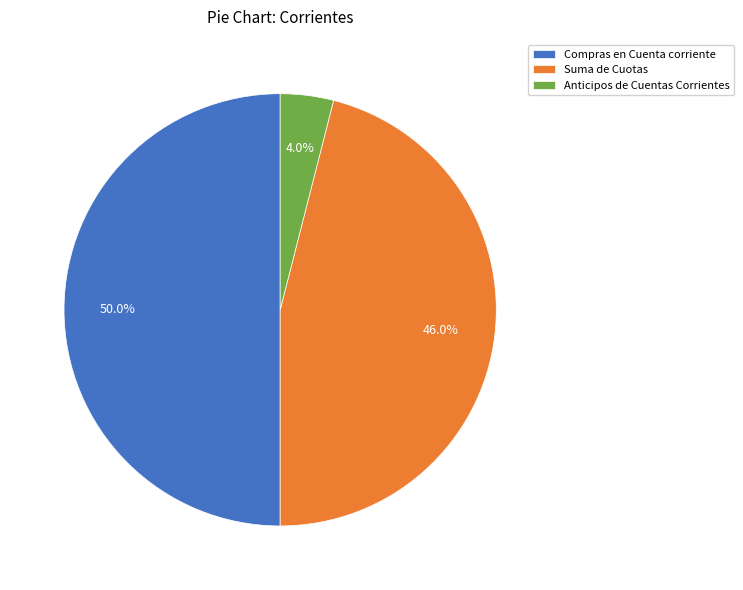

Between Anticipos de Cuentas Corrientes and Compras en Cuenta corriente, which is larger?

Compras en Cuenta corriente